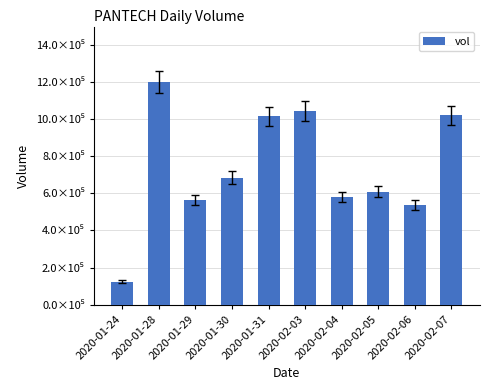

The value at 2020-02-06 is 259996. True or false?

False